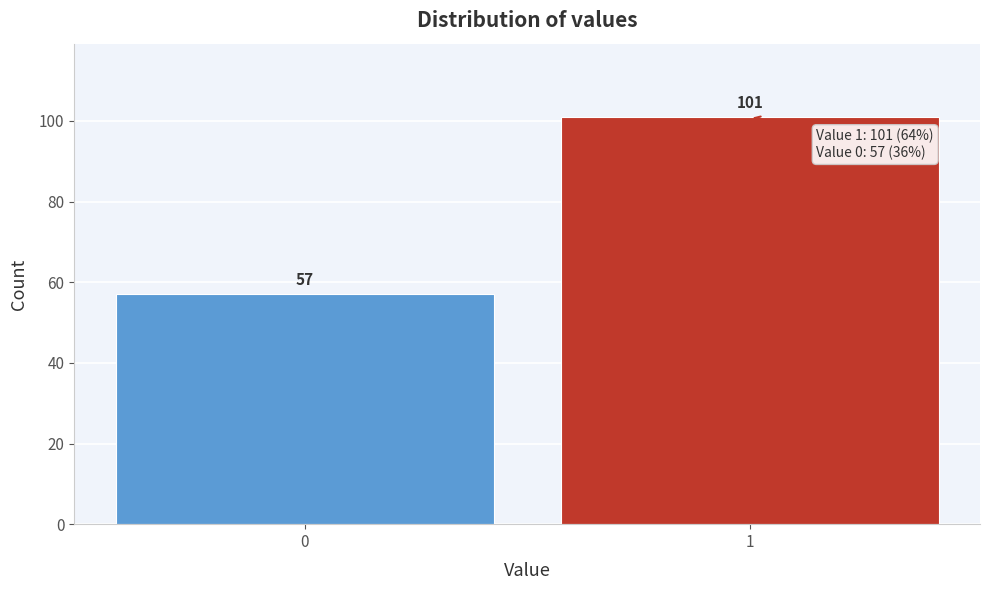

Reading left to right, transcribe all the data shown in this chart.

0=57	1=101